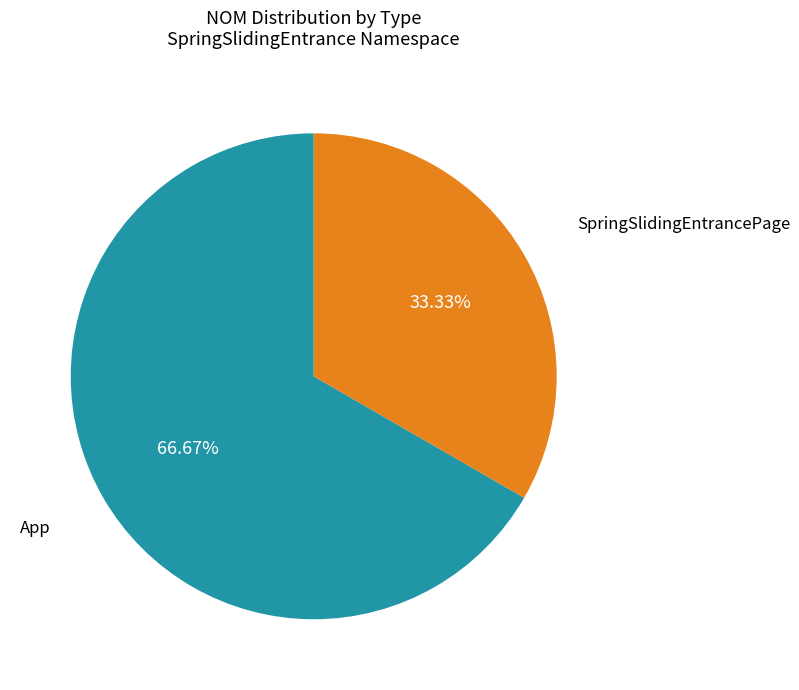

How many slices are in this pie chart?

2